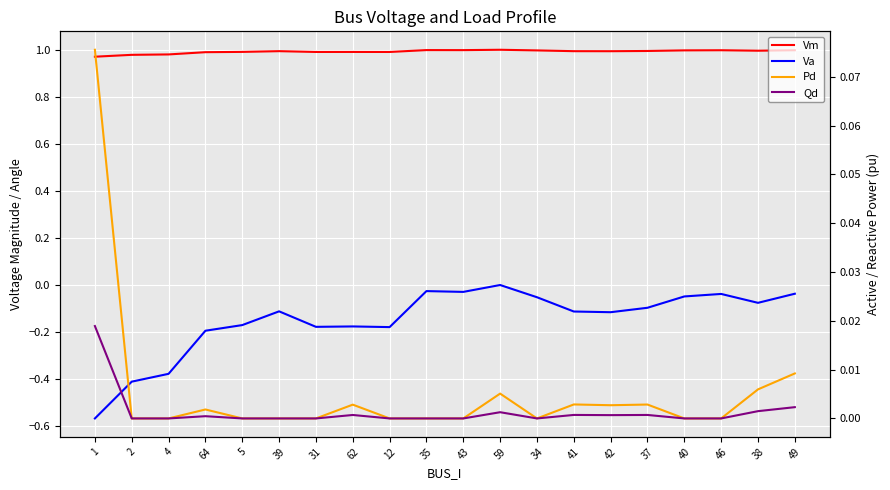

Reading right to left, transcribe all the data shown in this chart.

Vm: 49=1.0	38=1.0	46=1.0	40=1.0	37=1.0	42=1.0	41=1.0	34=1.0	59=1.0	43=1.0	35=1.0	12=1.0	62=1.0	31=1.0	39=1.0	5=1.0	64=1.0	4=1.0	2=1.0	1=1.0
Va: 49=-0.0	38=-0.1	46=-0.0	40=-0.0	37=-0.1	42=-0.1	41=-0.1	34=-0.1	59=0.0	43=-0.0	35=-0.0	12=-0.2	62=-0.2	31=-0.2	39=-0.1	5=-0.2	64=-0.2	4=-0.4	2=-0.4	1=-0.6
Pd: 49=0.0	38=0.0	46=0.0	40=0.0	37=0.0	42=0.0	41=0.0	34=0.0	59=0.0	43=0.0	35=0.0	12=0.0	62=0.0	31=0.0	39=0.0	5=0.0	64=0.0	4=0.0	2=0.0	1=0.1
Qd: 49=0.0	38=0.0	46=0.0	40=0.0	37=0.0	42=0.0	41=0.0	34=0.0	59=0.0	43=0.0	35=0.0	12=0.0	62=0.0	31=0.0	39=0.0	5=0.0	64=0.0	4=0.0	2=0.0	1=0.0